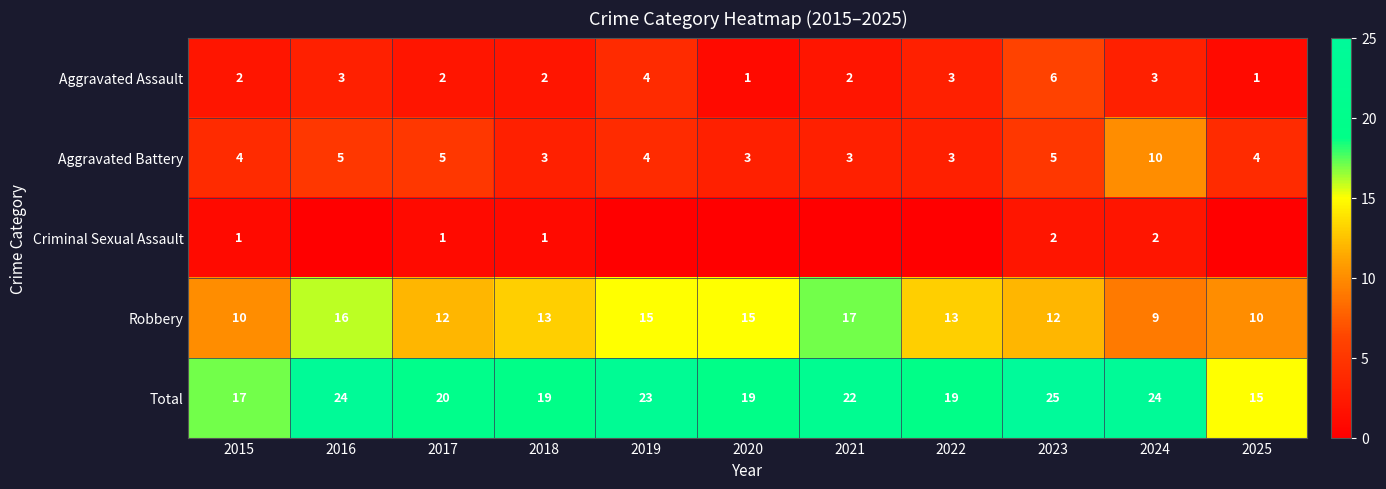

Is the value of Aggravated Assault at 2020 greater than the value of Criminal Sexual Assault at 2018?

No